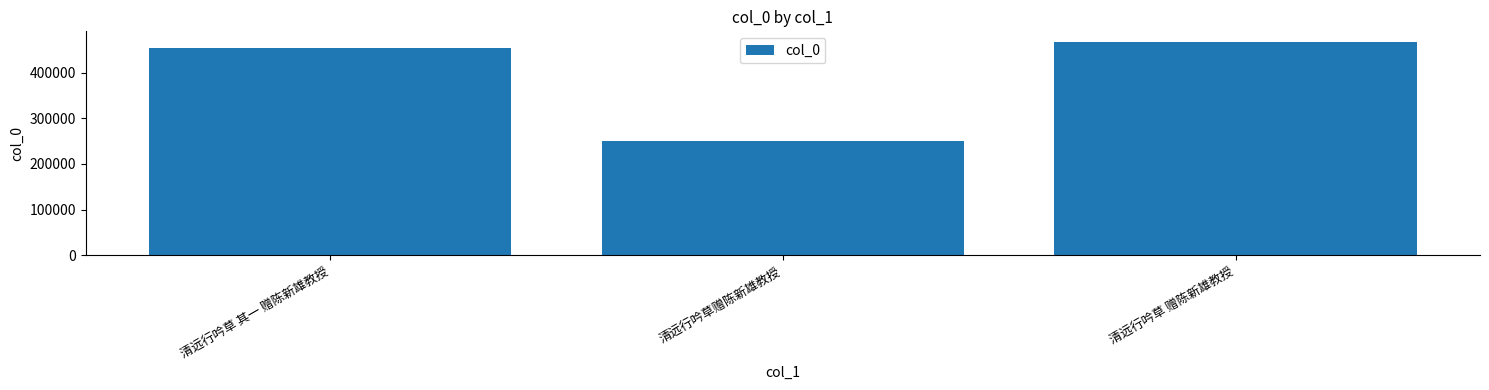

Count the number of categories in the chart.

3